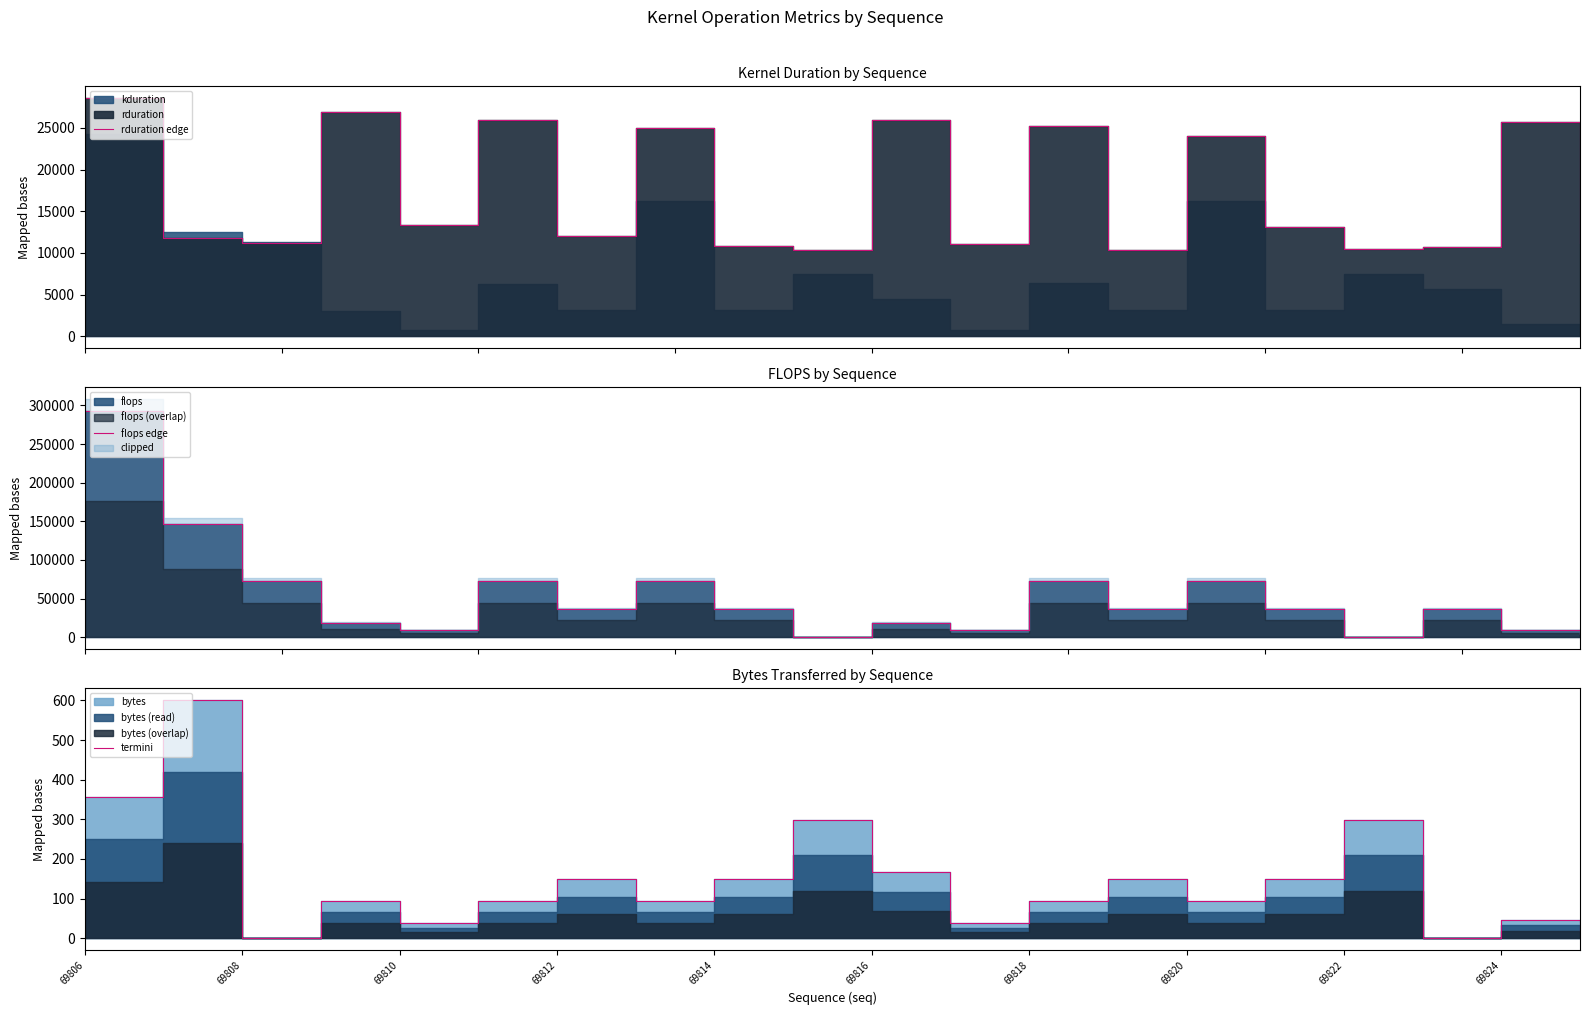

Which series changed the most between 69810 and 69812?

flops edge